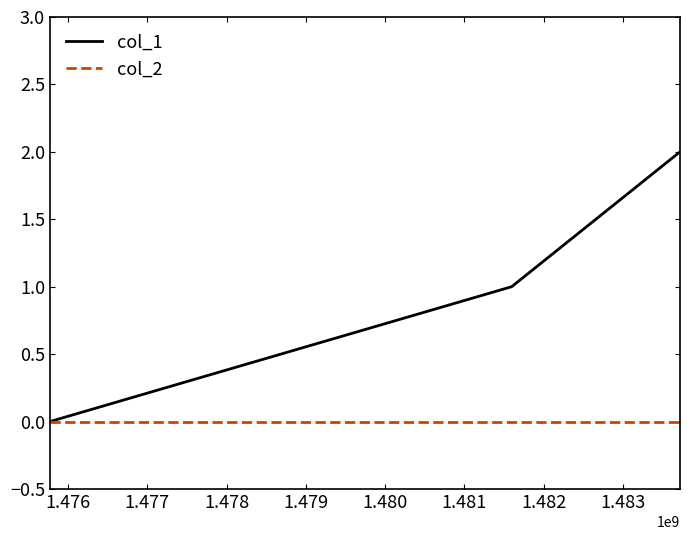

List the series in order of their peak value, lowest first.

col_2, col_1